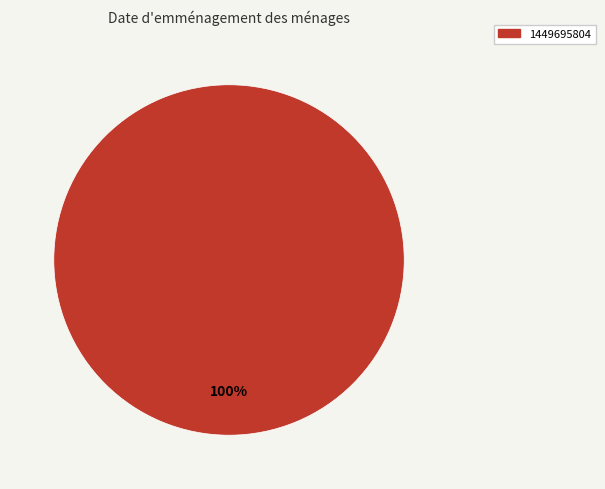

Is there a majority slice in this chart?

Yes